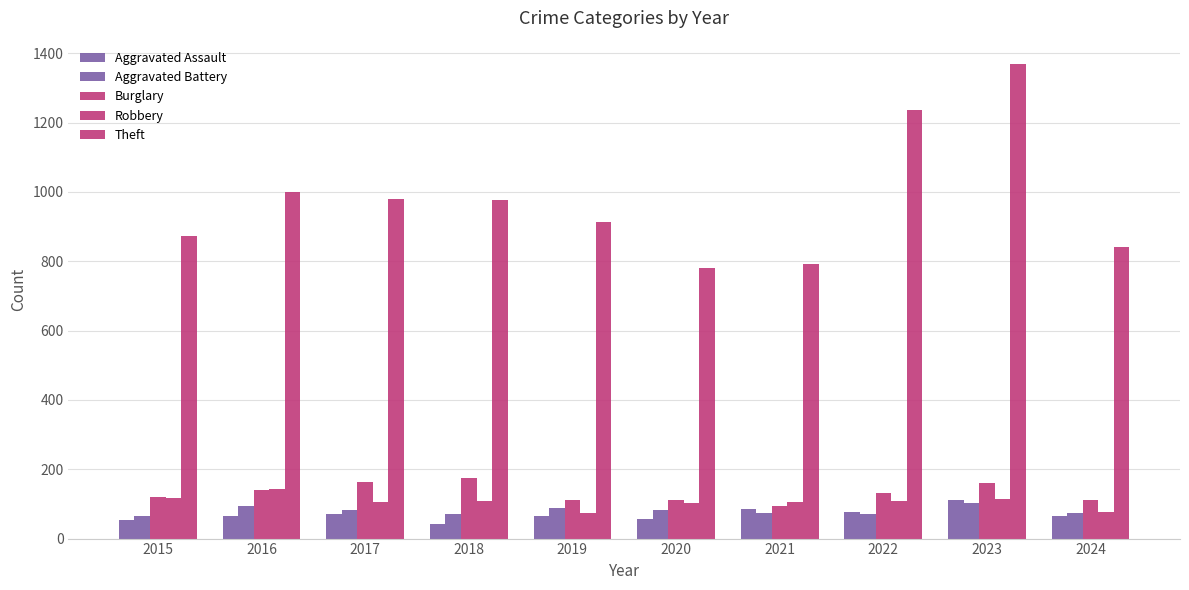

How many series are shown in this chart?

5